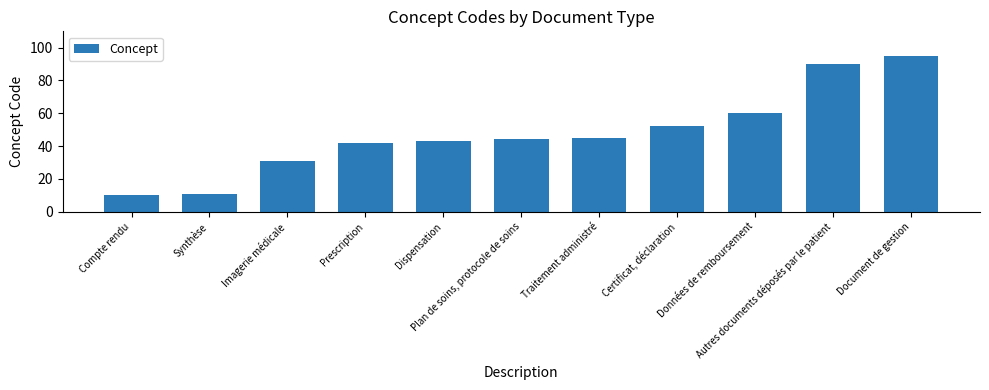

Reading left to right, extract all data points from this chart.

10	11	31	42	43	44	45	52	60	90	95